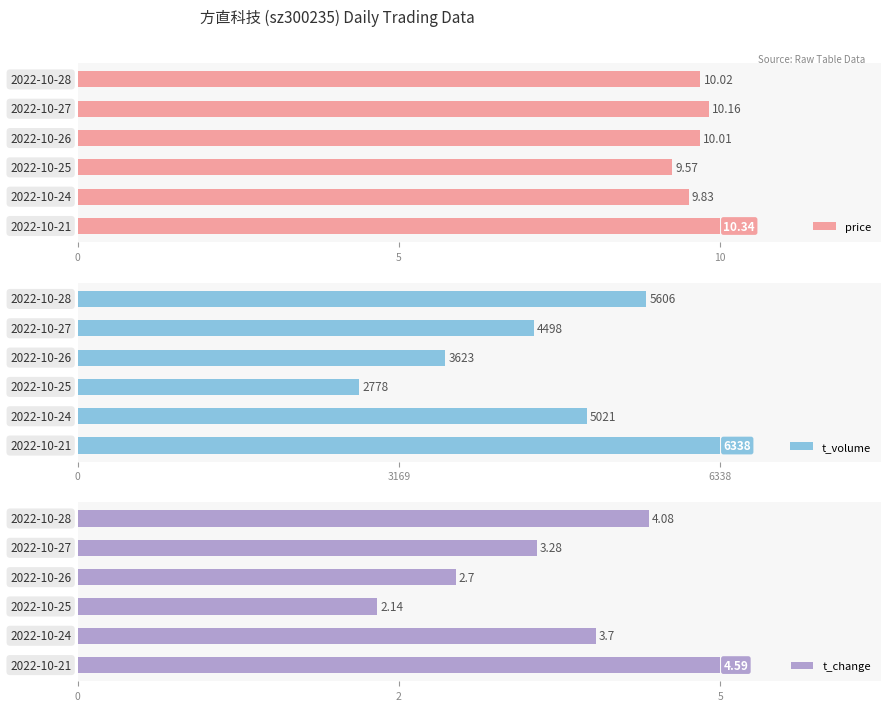

How many values in the t_volume series exceed 5021?

2